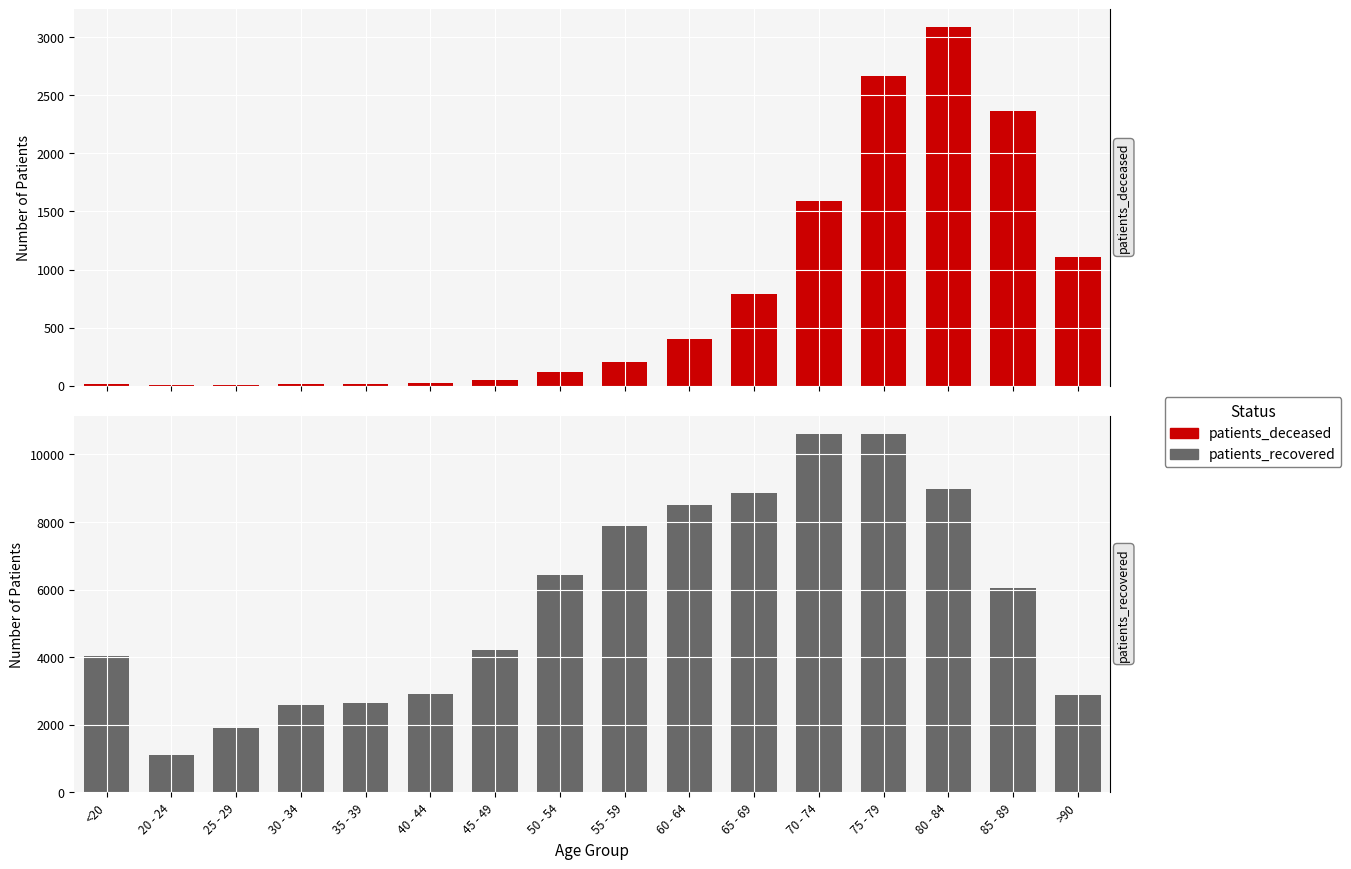

What is the minimum value shown in the chart?

3